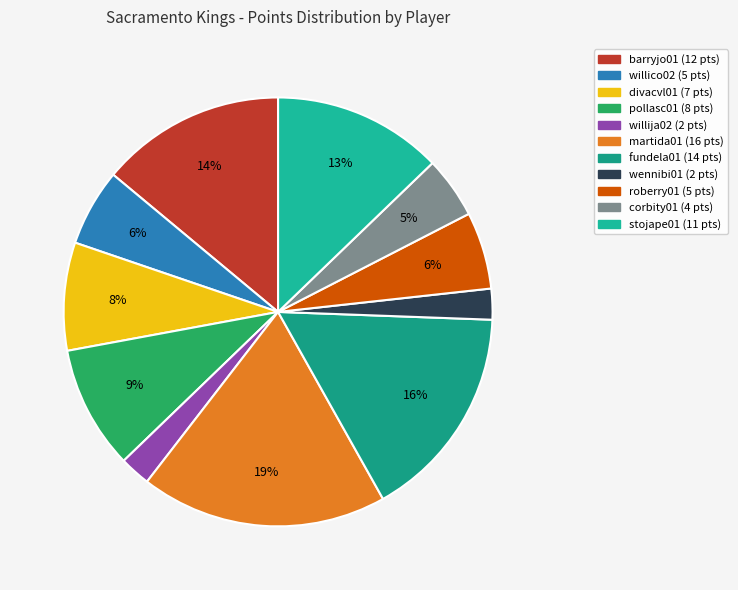

What portion of the pie excludes wennibi01?

97.7%